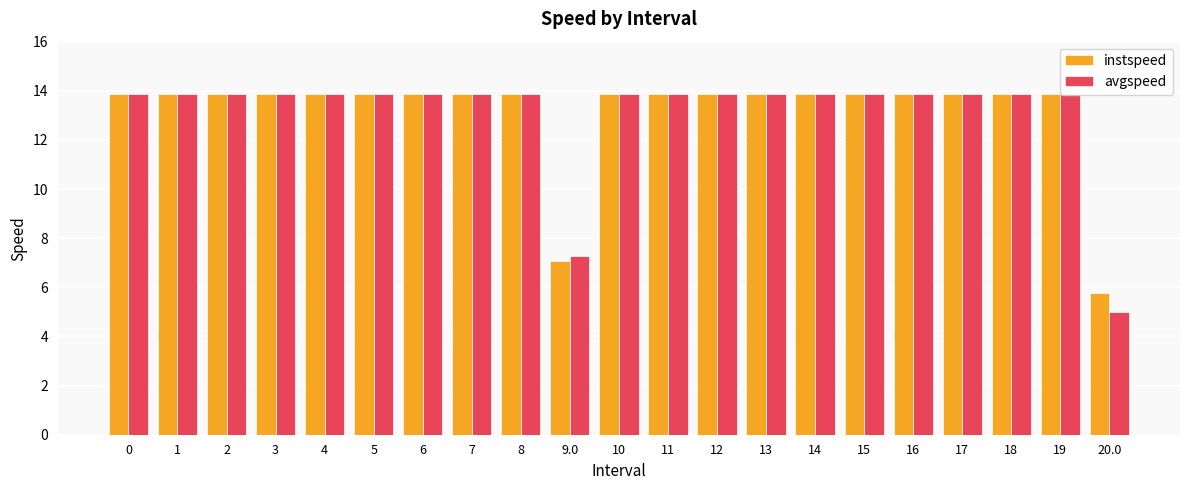

What is the difference between the maximum and minimum values in the avgspeed series?

8.9